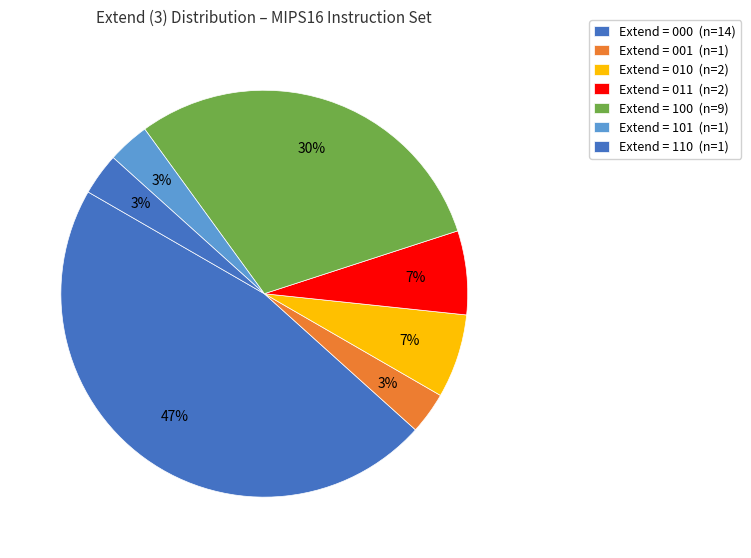

How many segments does this pie chart have?

7